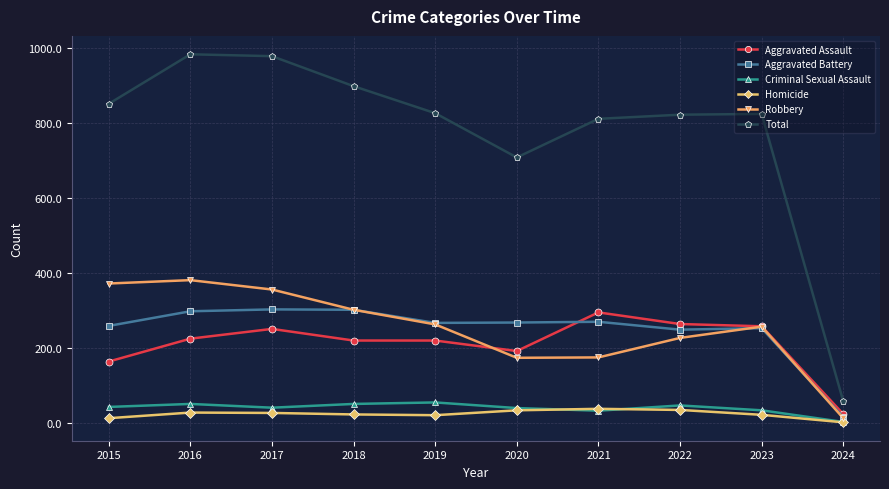

What is the value of the Total point at the 10th from the left?

58